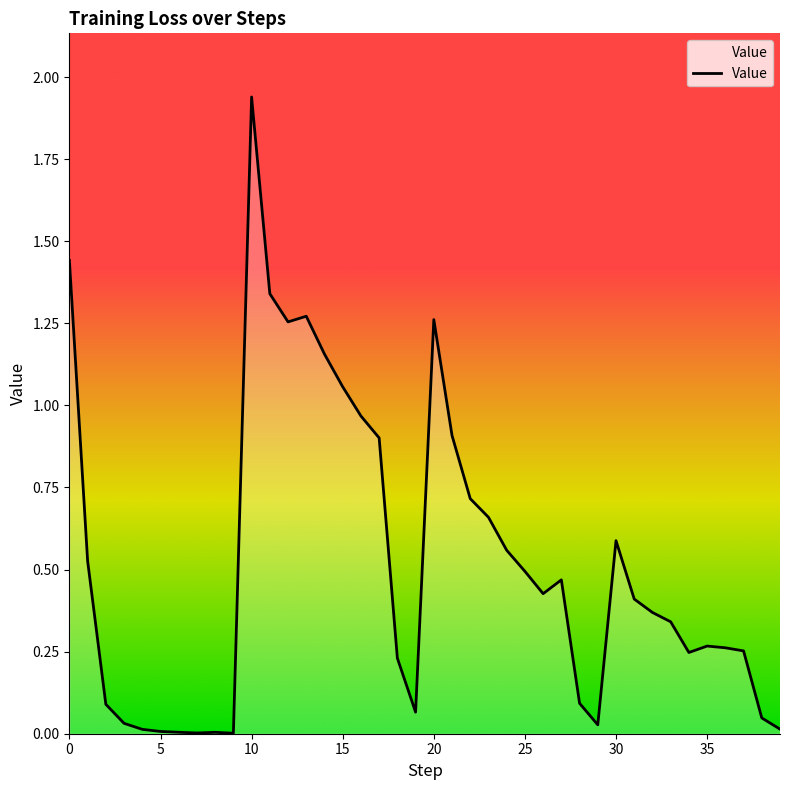

At which category does the chart reach its minimum across all series?

9